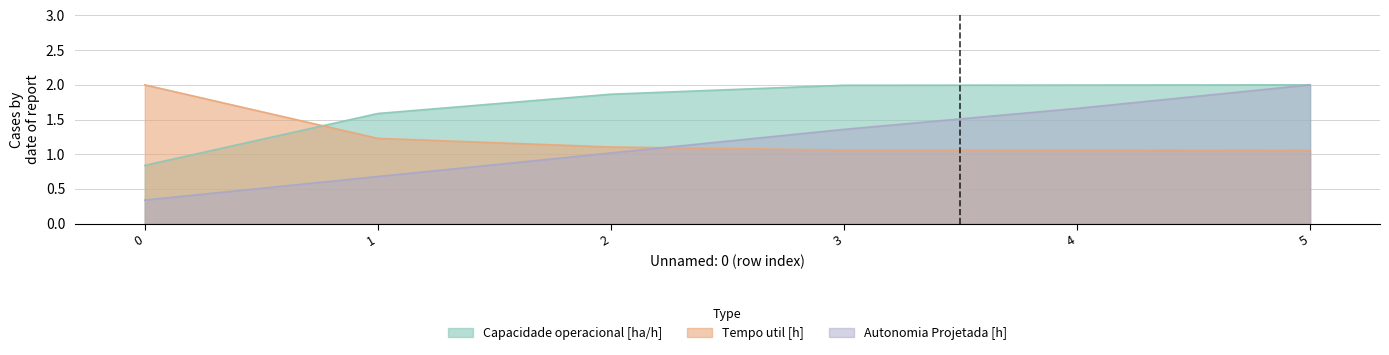

Reading left to right, extract all data points from this chart.

Capacidade operacional [ha/h]: 0=0.8	1=1.6	2=1.9	3=2.0	4=2.0	5=2.0
Tempo util [h]: 0=2.0	1=1.2	2=1.1	3=1.1	4=1.1	5=1.1
Autonomia Projetada [h]: 0=0.3	1=0.7	2=1.0	3=1.4	4=1.7	5=2.0